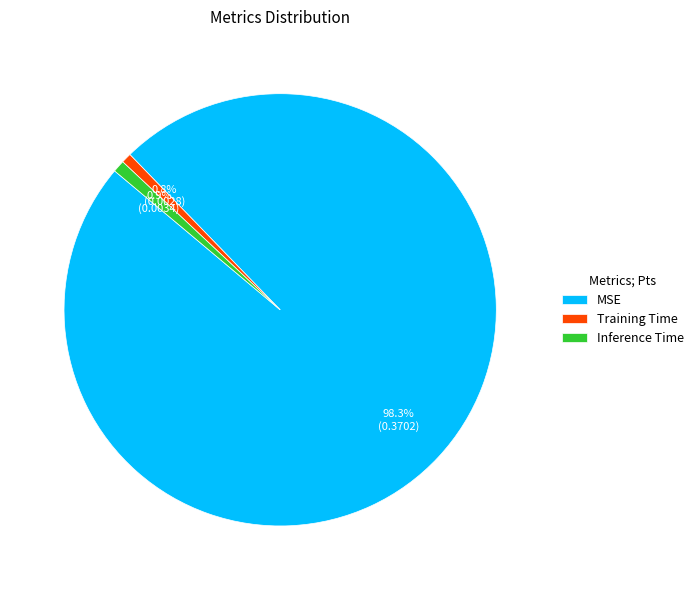

How many segments does this pie chart have?

3